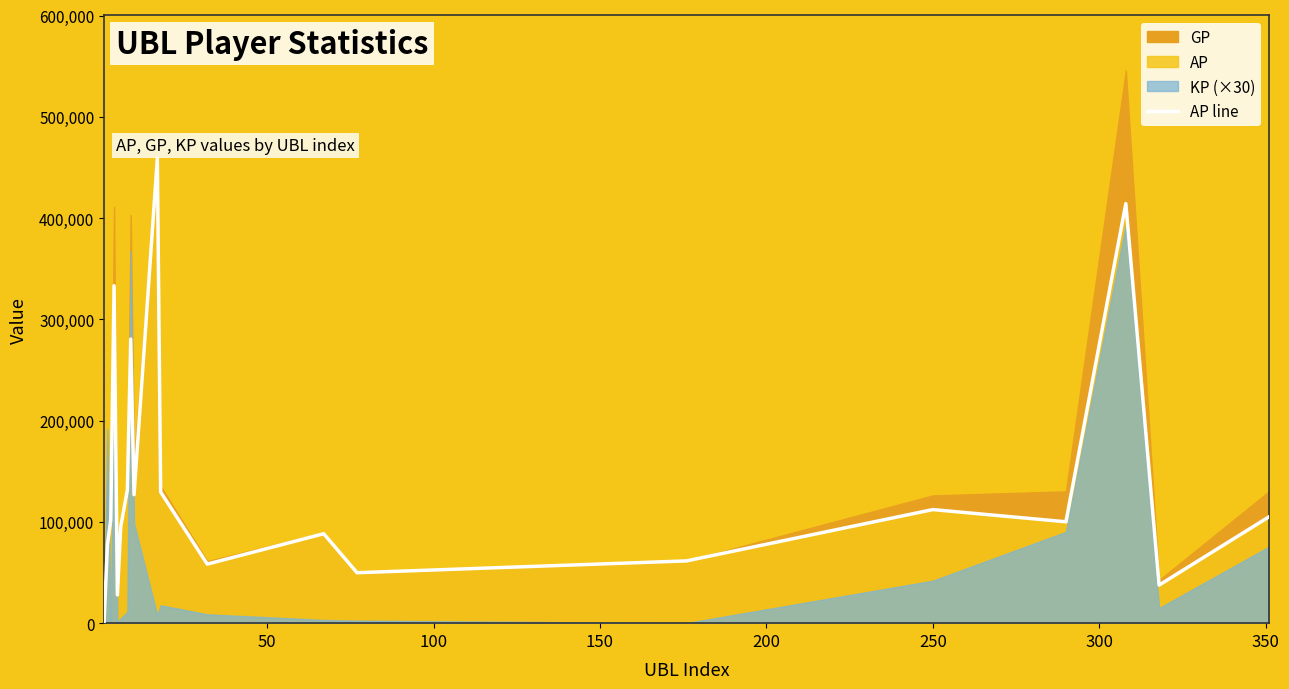

What is the sum of the values at 100 and 50?

179193